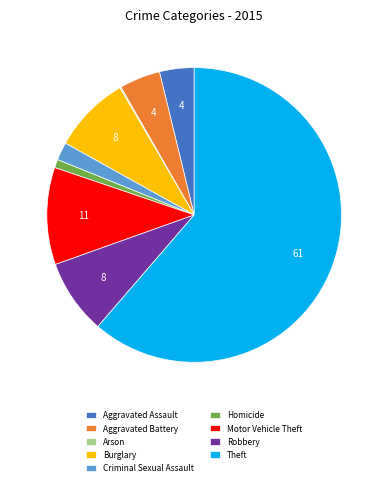

Which category has the biggest portion of the pie?

Theft